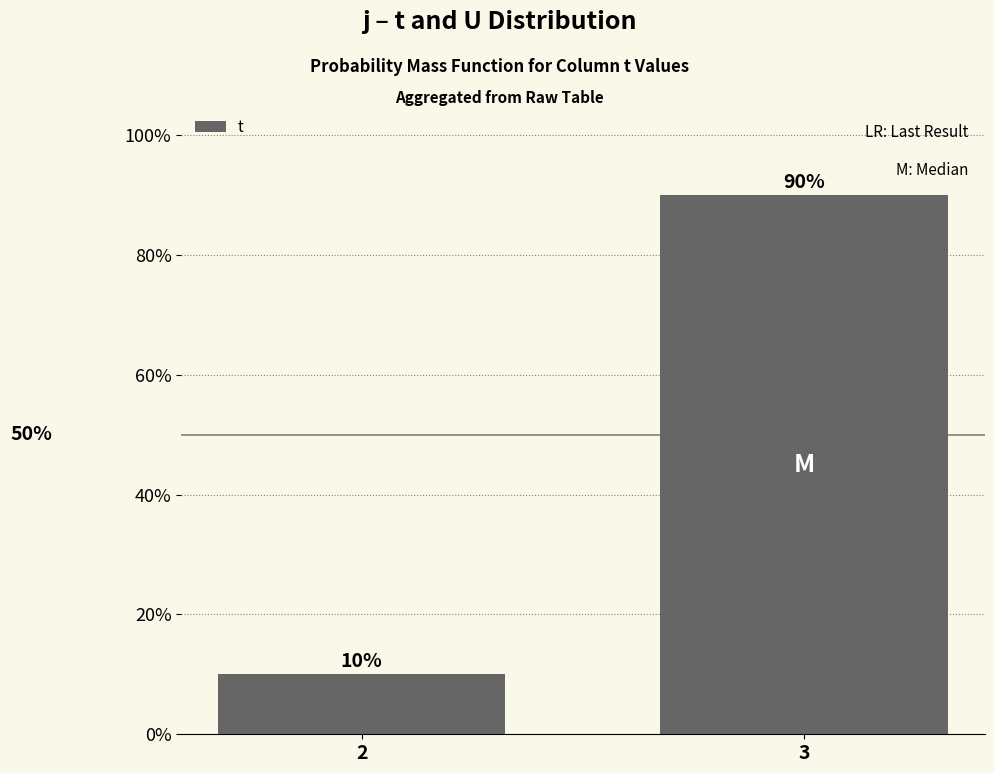

What is the value of the 2nd bar from the left?

0.9